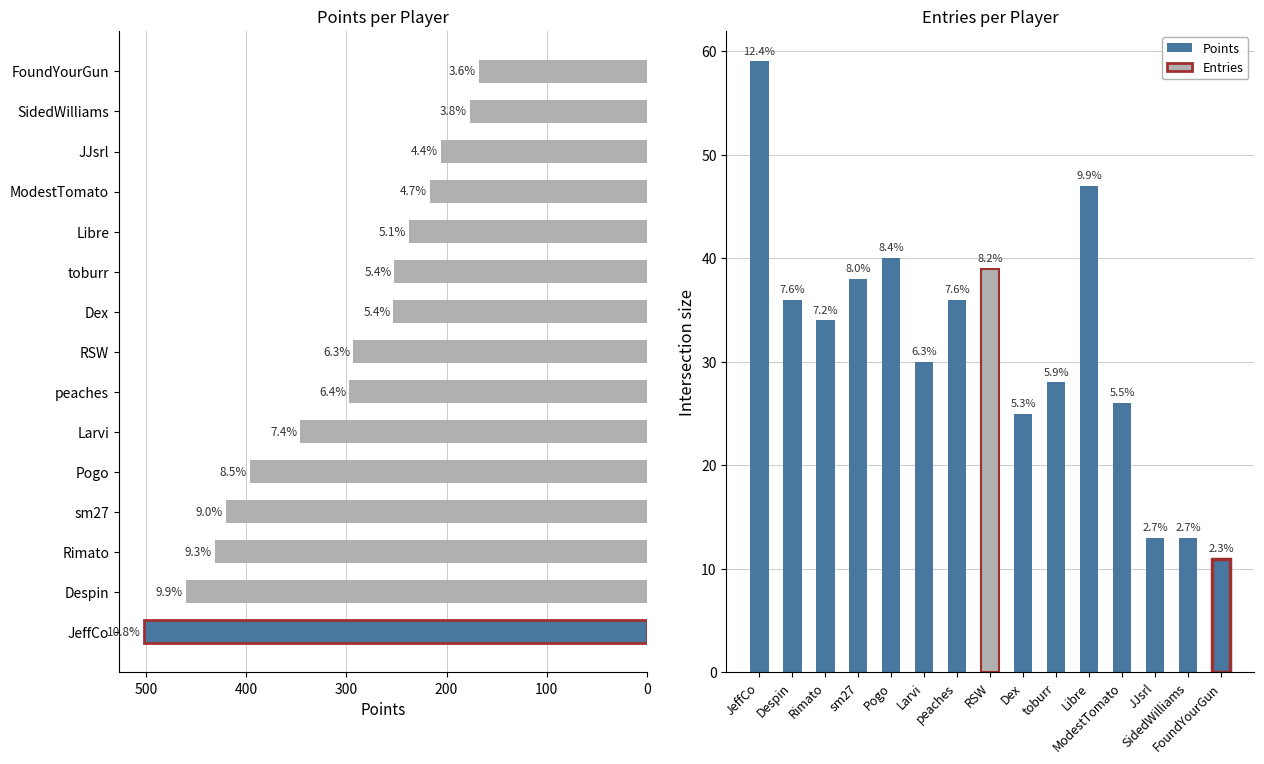

The Points series shows 252 at toburr. True or false?

True